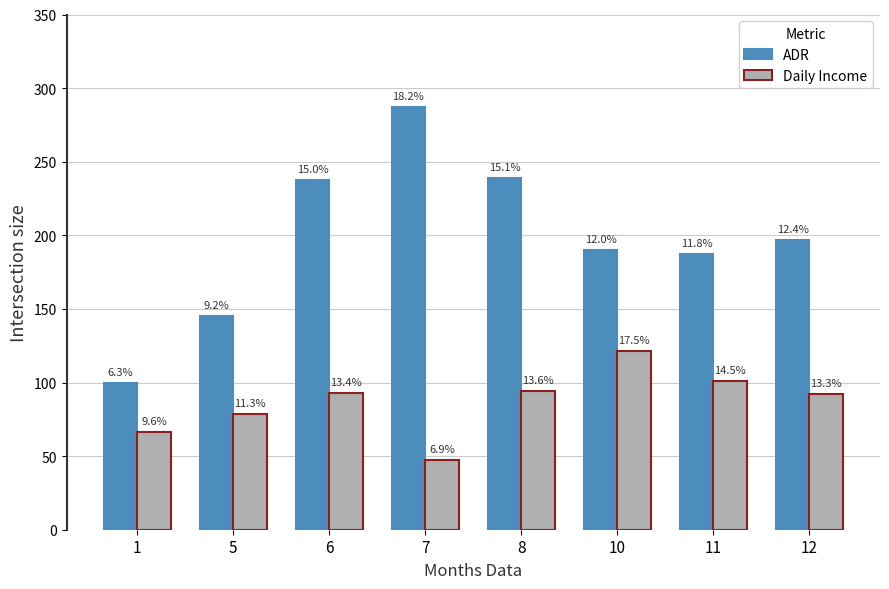

Reading left to right, list all the values displayed in this chart.

ADR: 1=100.0	5=145.2	6=237.6	7=287.5	8=238.8	10=190.0	11=187.6	12=196.8
Daily Income: 1=66.7	5=78.5	6=93.0	7=47.6	8=94.6	10=121.7	11=101.0	12=92.2